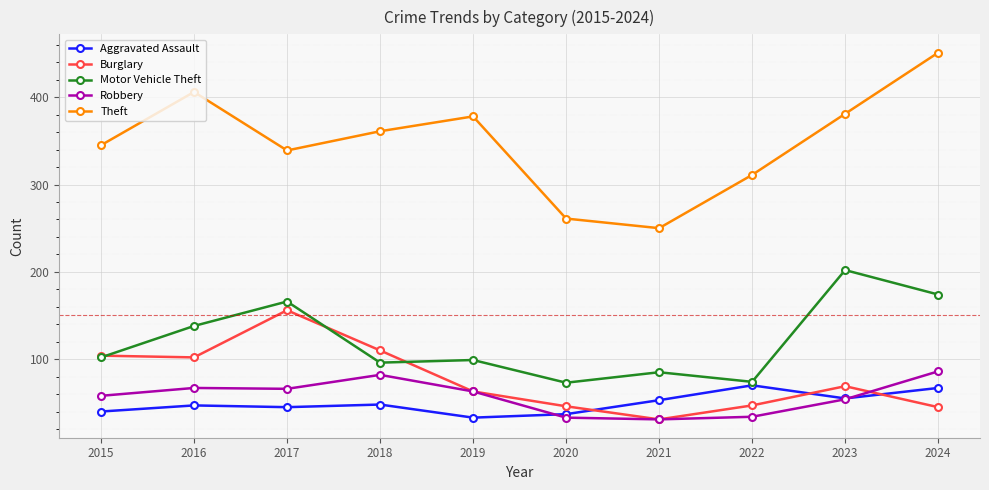

True or false: Motor Vehicle Theft and Theft intersect in this chart.

False